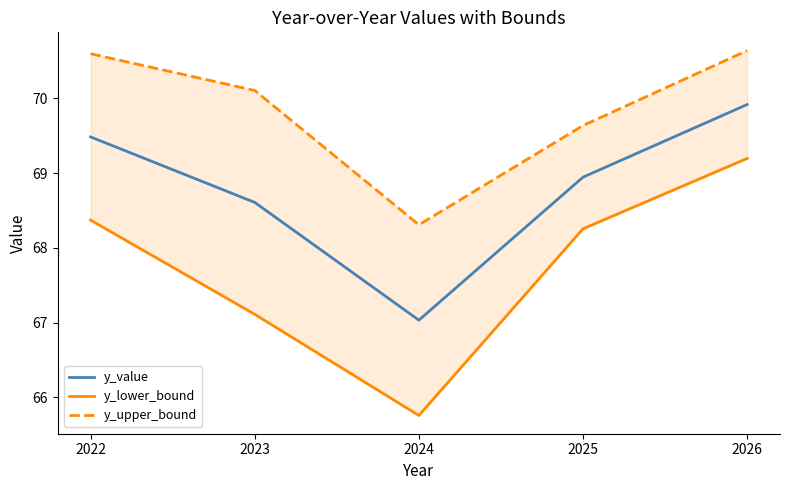

Reading right to left, list all the values displayed in this chart.

y_value: 2026=69.9	2025=68.9	2024=67.0	2023=68.6	2022=69.5
y_lower_bound: 2026=69.2	2025=68.3	2024=65.8	2023=67.1	2022=68.4
y_upper_bound: 2026=70.6	2025=69.6	2024=68.3	2023=70.1	2022=70.6